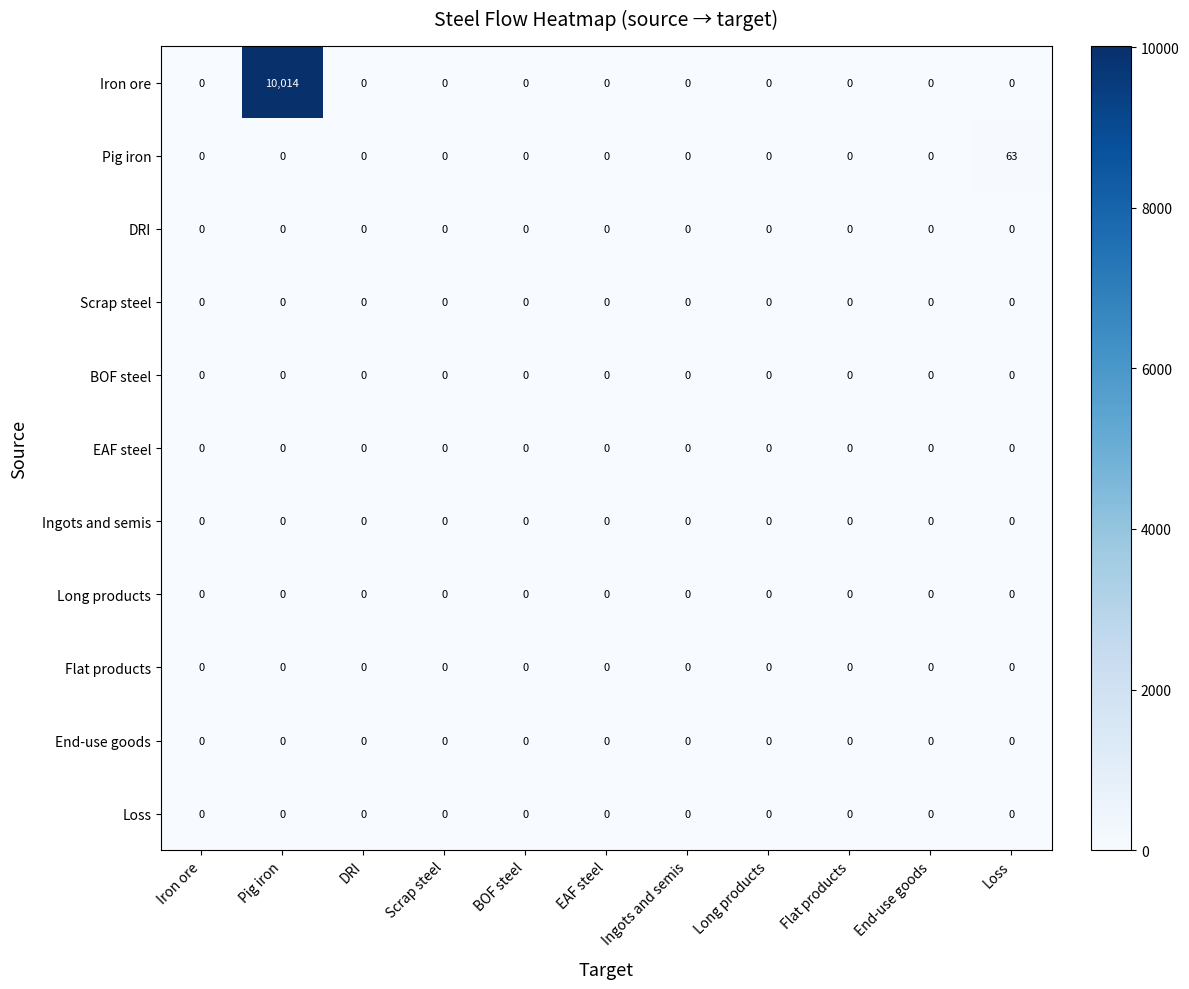

At which category does the chart reach its peak across all series?

Pig iron